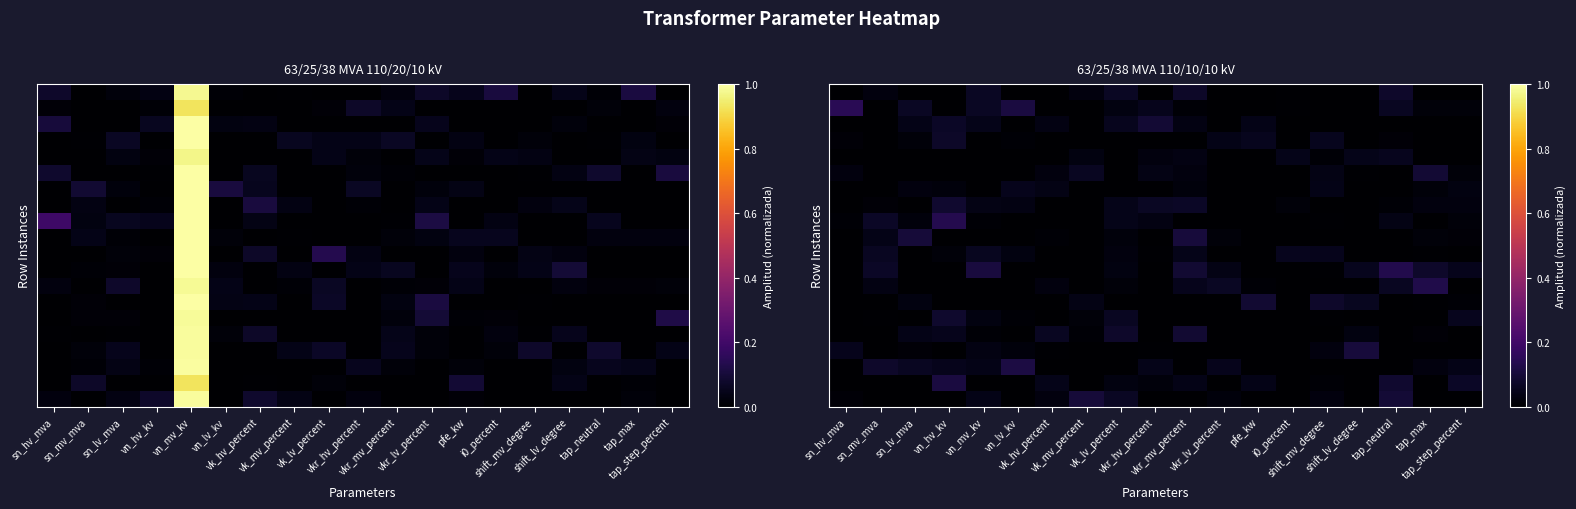

Which label corresponds to the largest value in the chart?

sn_hv_mva